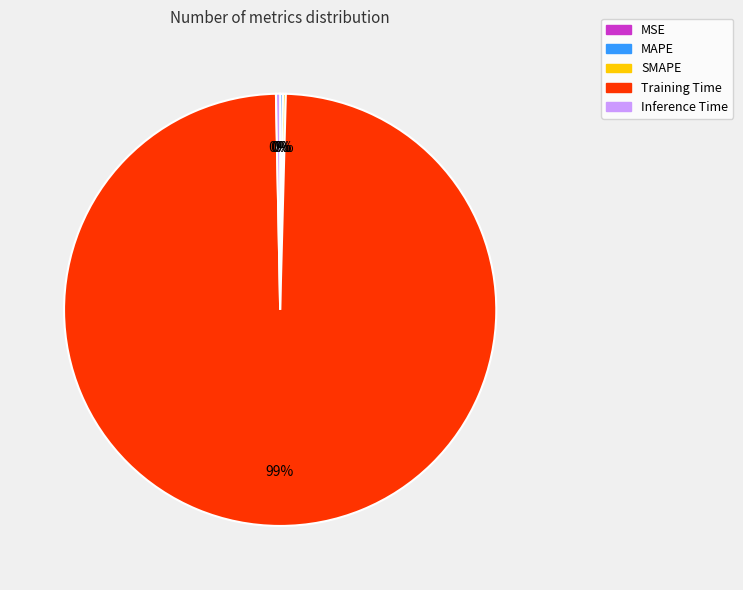

Which slice represents more than half of the pie?

Training Time